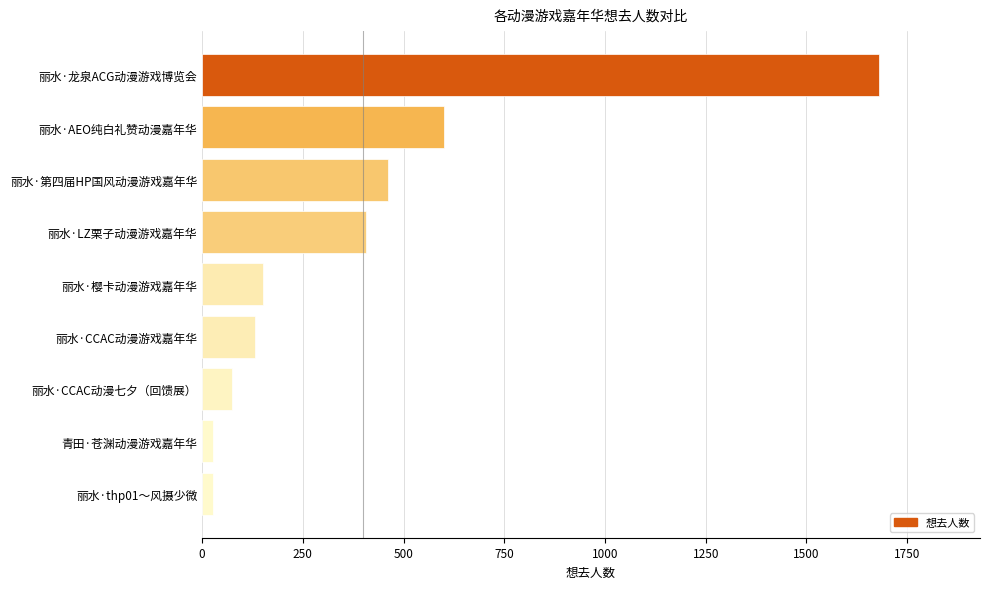

What is the difference between the maximum and second lowest values?

1652